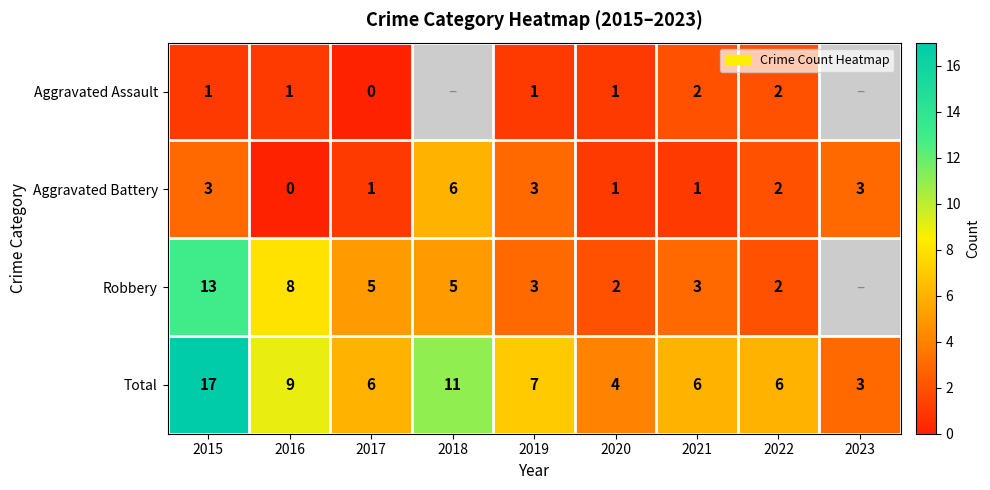

The value of Aggravated Battery at 2016 is -4. True or false?

False